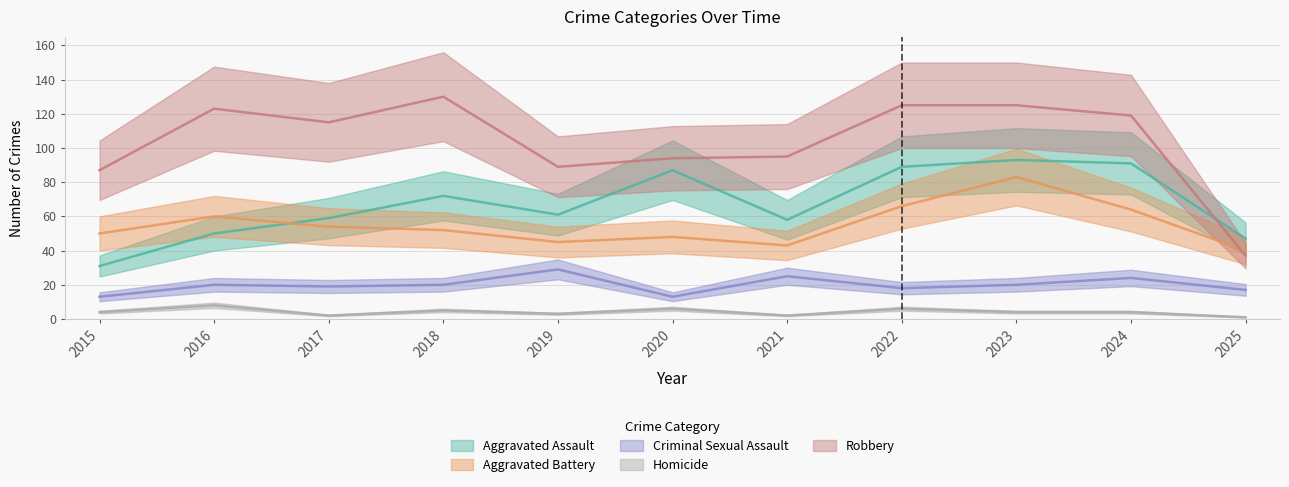

Rank the series by their maximum value, from highest to lowest.

Robbery, Aggravated Assault, Aggravated Battery, Criminal Sexual Assault, Homicide